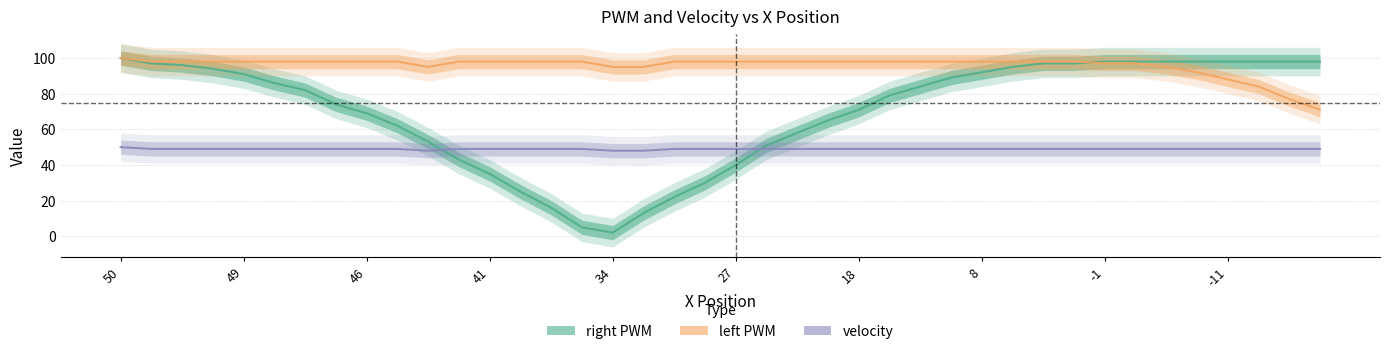

At which label is velocity closest to 49?

49